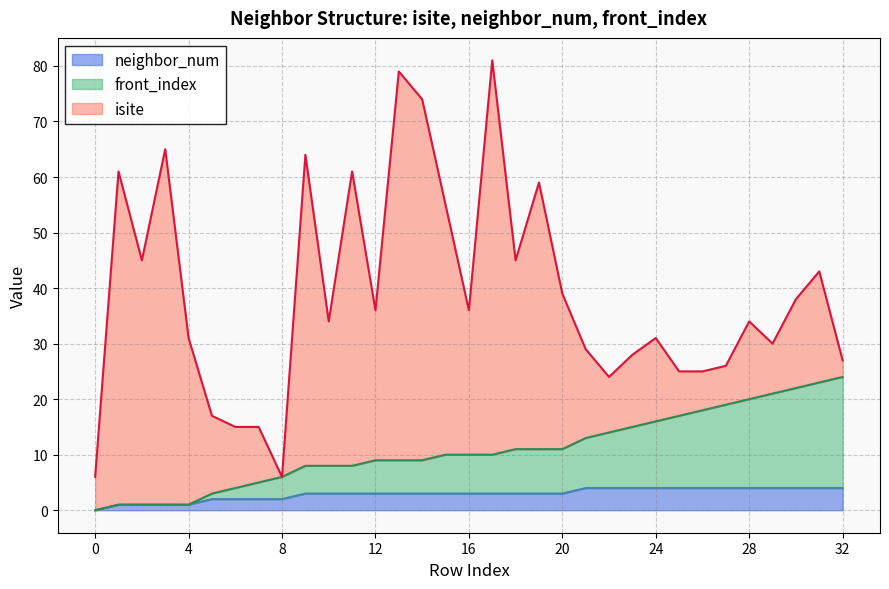

How many lines are shown in the chart?

3